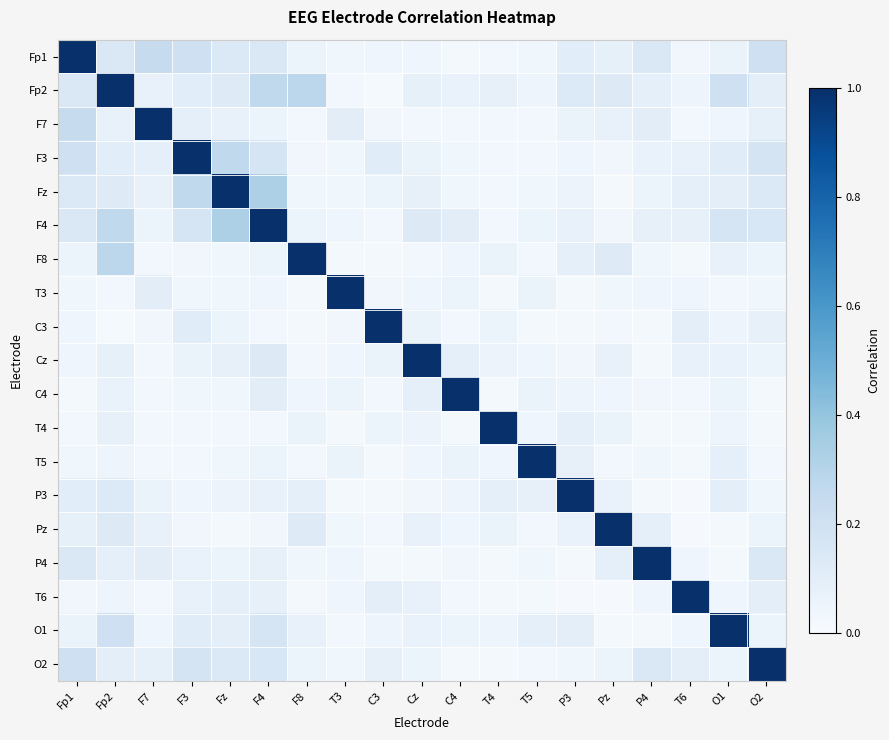

At which category is the sum across all series the highest?

Fp2